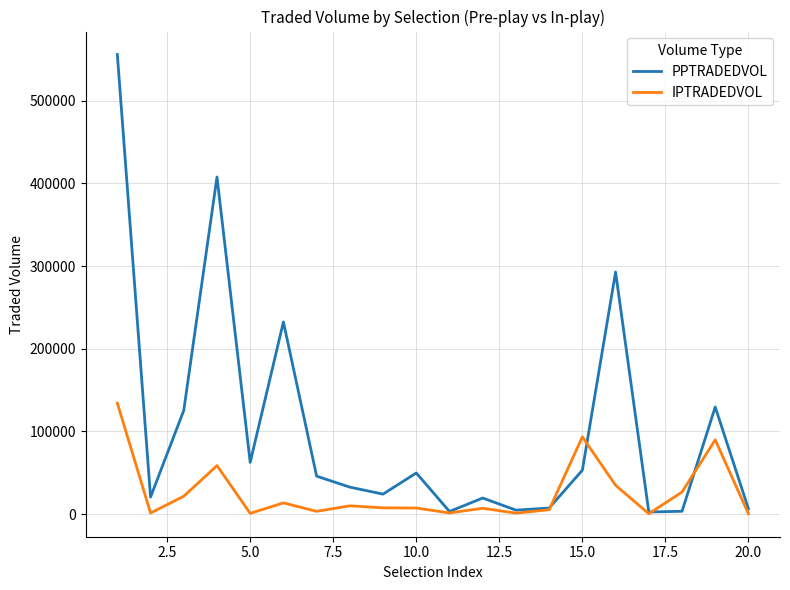

Rank the series by their maximum value, from highest to lowest.

PPTRADEDVOL, IPTRADEDVOL